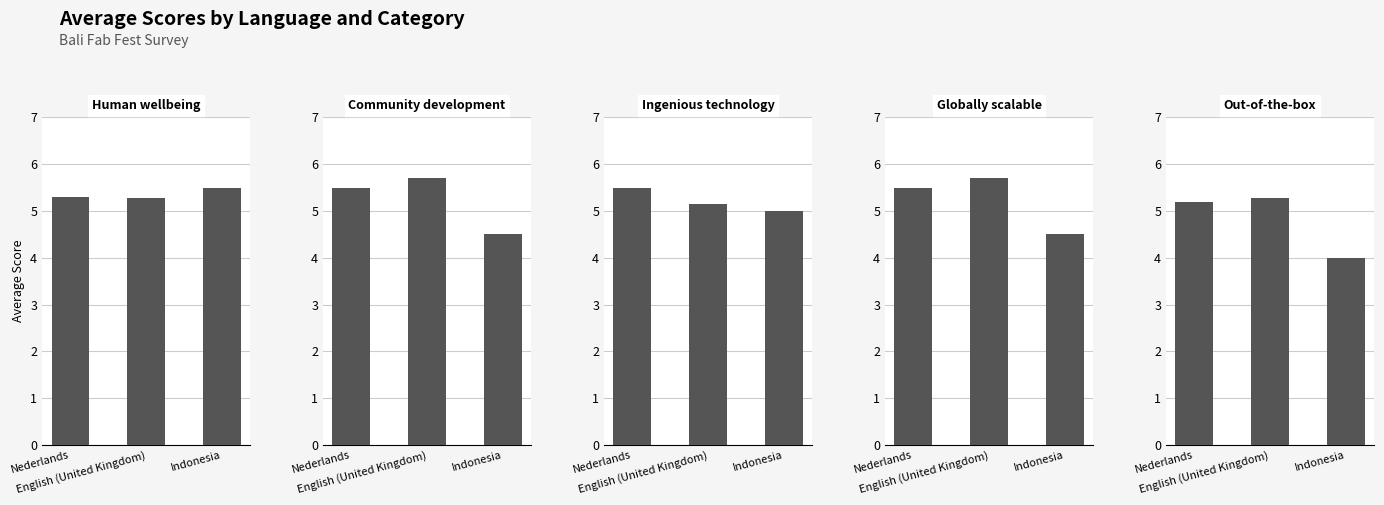

What is the total value across all series at Nederlands?

27.0